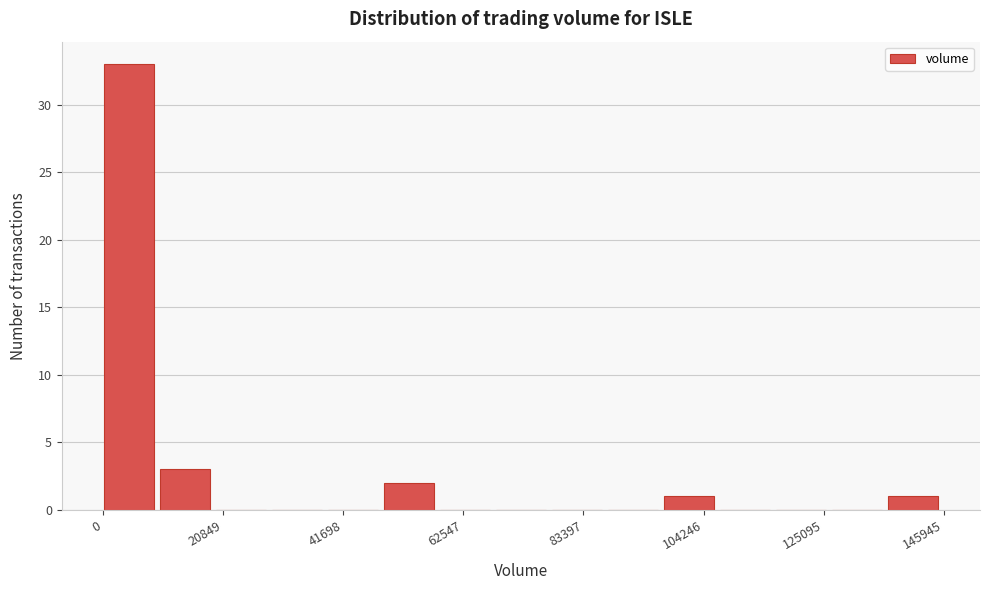

Read against the x-axis, roughly where is the centre of the tallest bar?

5000